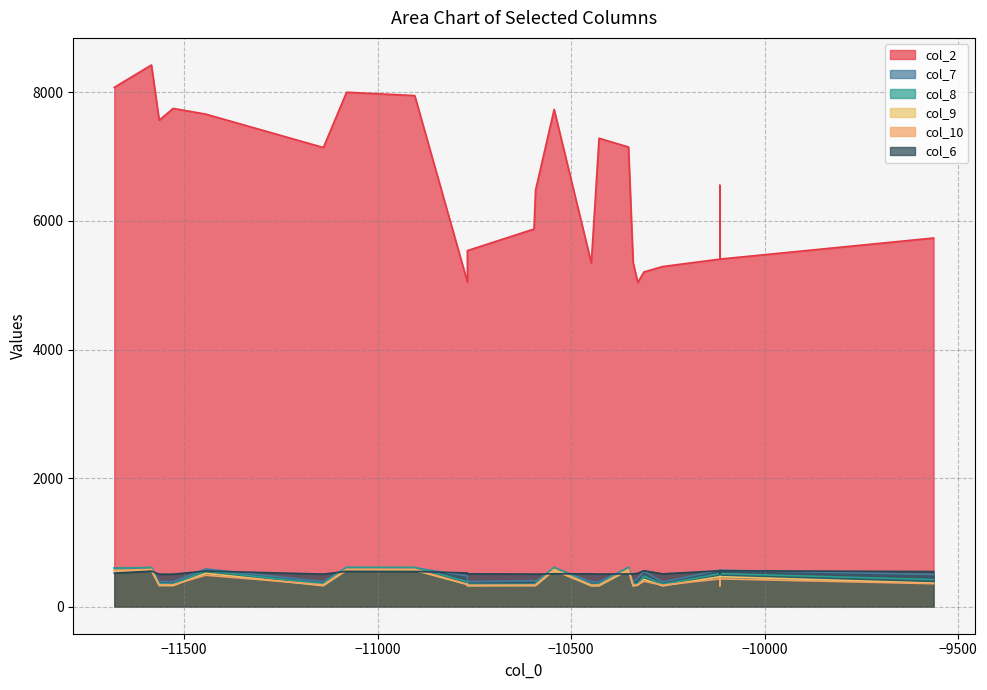

How many lines are shown in the chart?

6